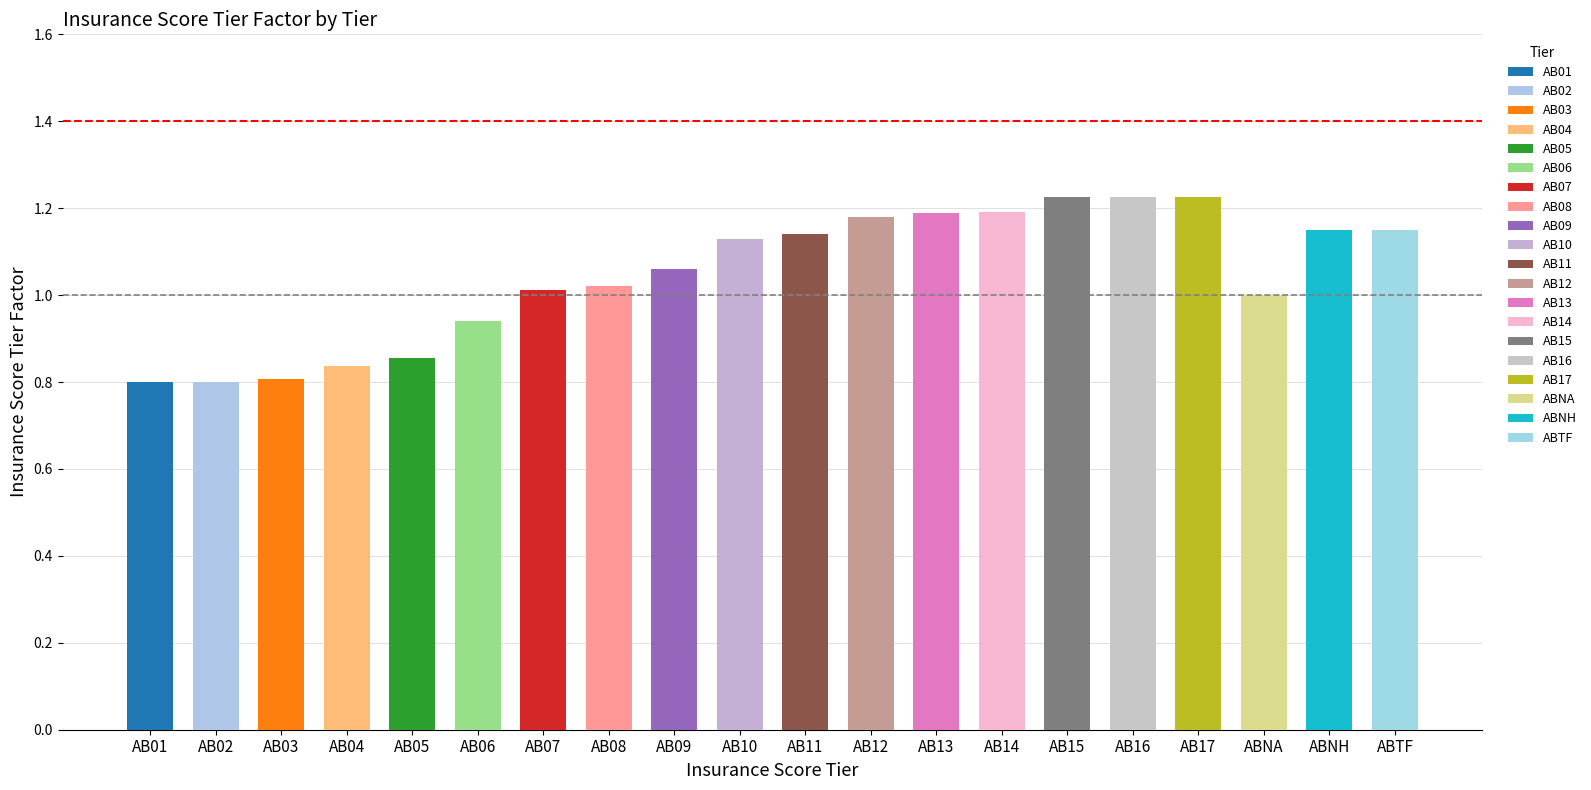

Which has a higher value, AB05 or ABNA?

ABNA